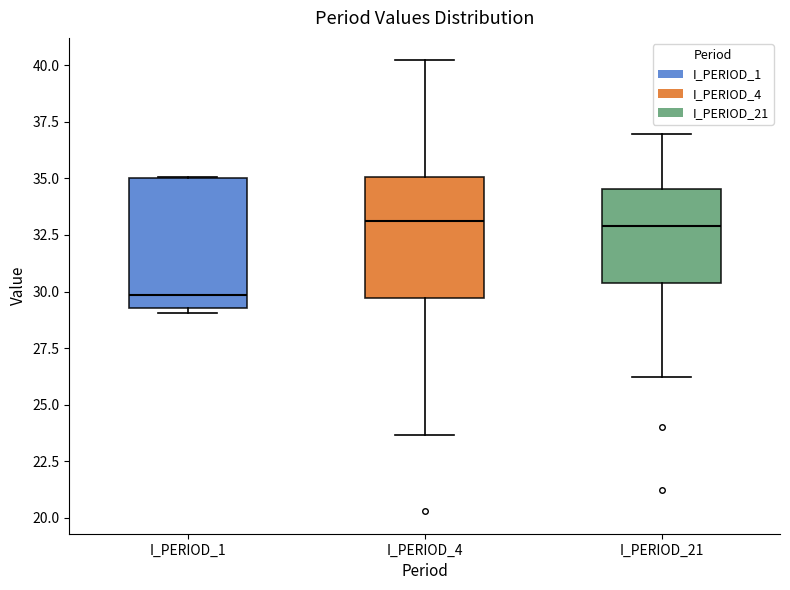

Reading left to right, transcribe this box plot: for each box, give where its median line is, the range the box spans, and where its two whiskers end, as read against the y-axis. The values are not printed on the chart, so give them approximately, as read against the axis.

I_PERIOD_1: median 30.0, box 29.5 to 35.0, whiskers 29.0 to 35.0
I_PERIOD_4: median 33.0, box 29.5 to 35.0, whiskers 23.5 to 40.0
I_PERIOD_21: median 33.0, box 30.5 to 34.5, whiskers 26.0 to 37.0